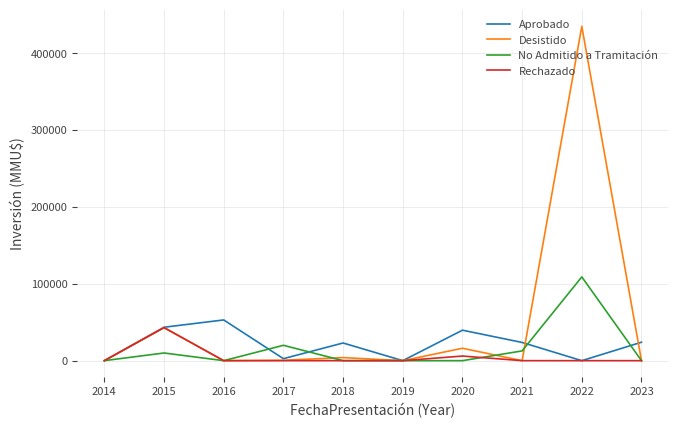

Between 2018 and 2022, which series saw the biggest shift?

Desistido